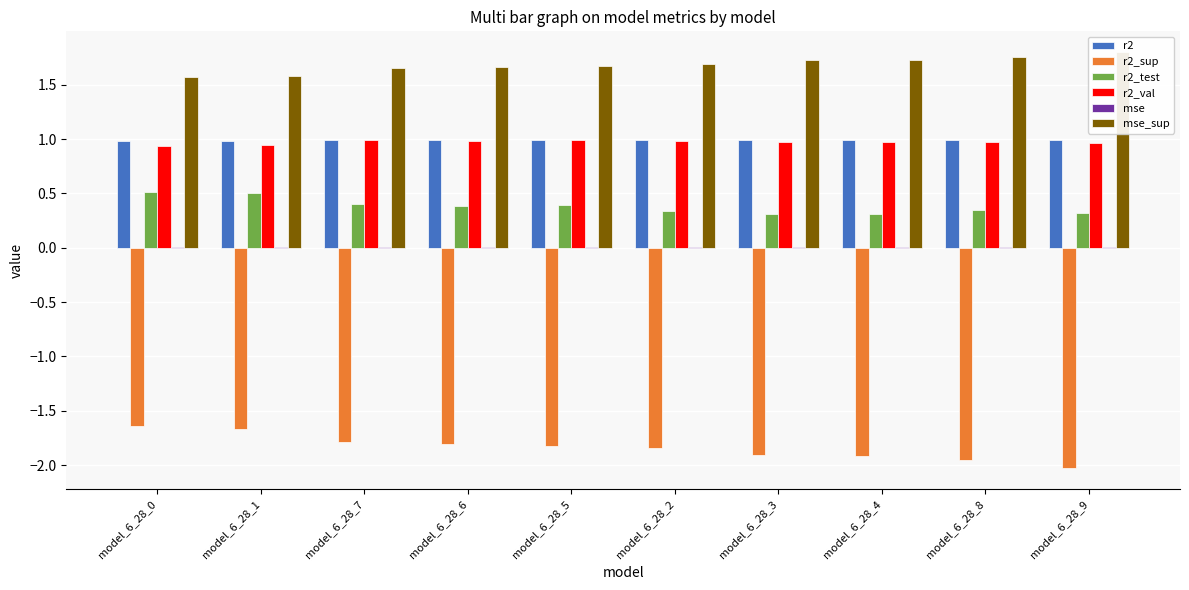

Are the bars grouped side by side (vs. stacked)?

Yes